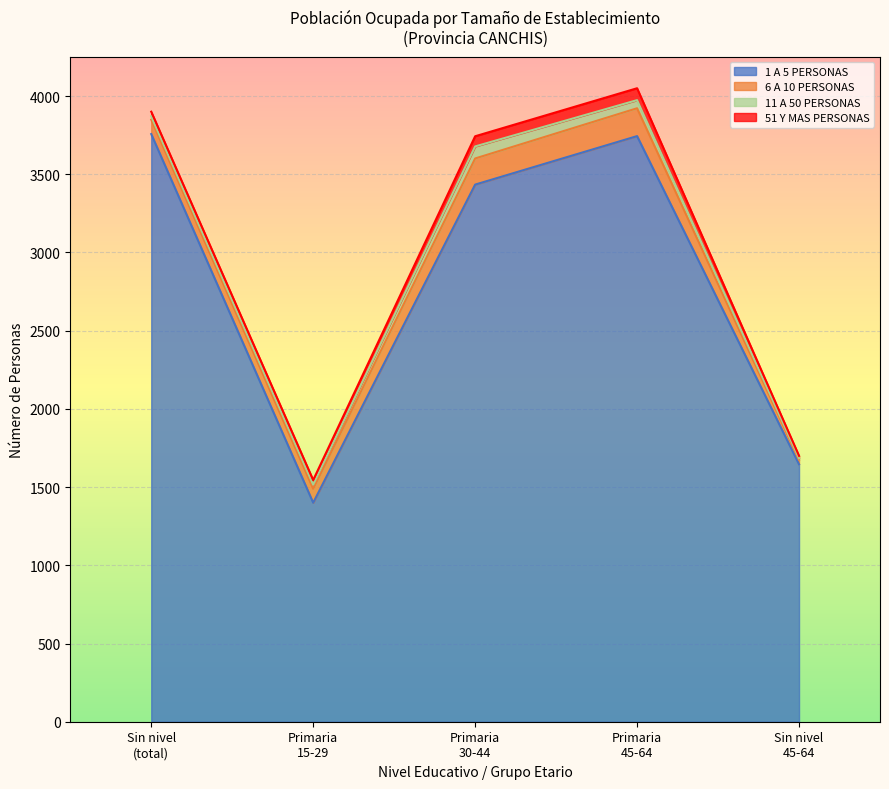

What is the sum of the 1 A 5 PERSONAS values at Sin nivel and Sin nivel 45-64?

5403